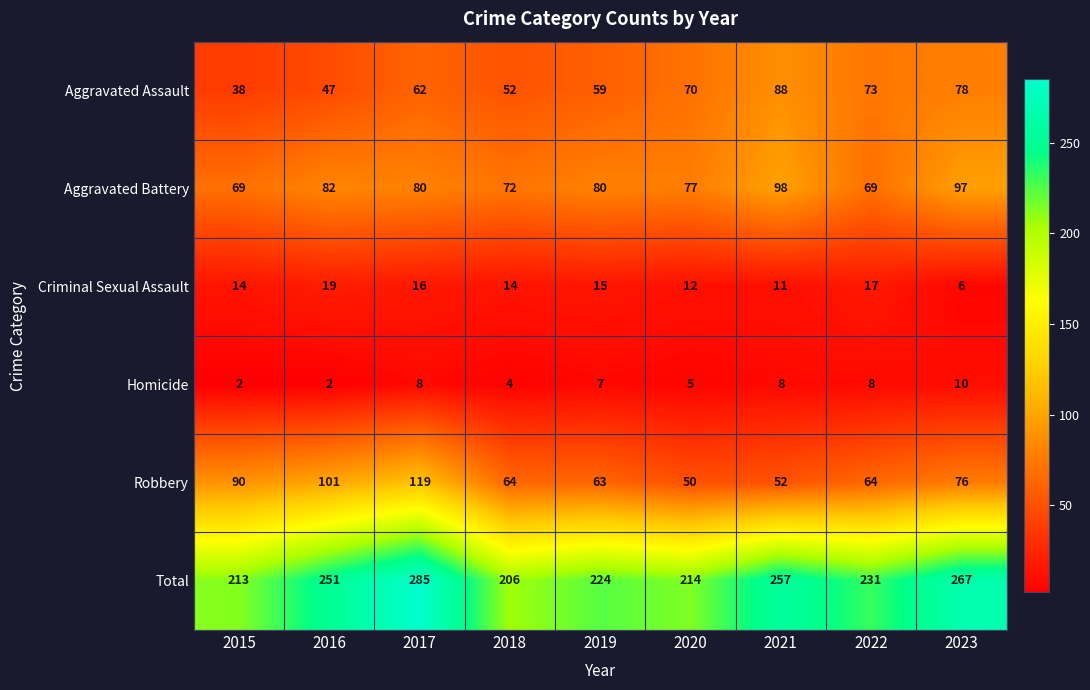

At how many categories does at least one series exceed 211?

8